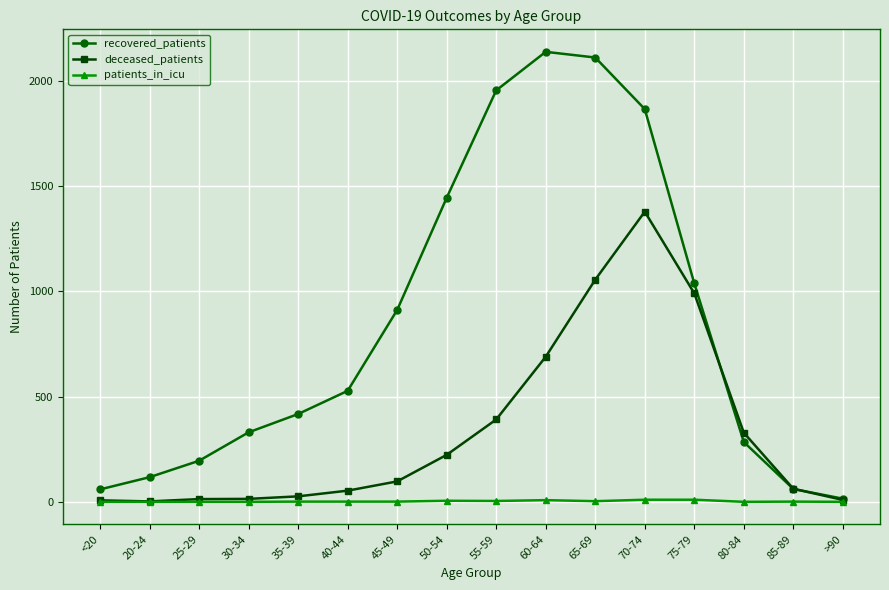

At how many categories does at least one series exceed 2031?

2